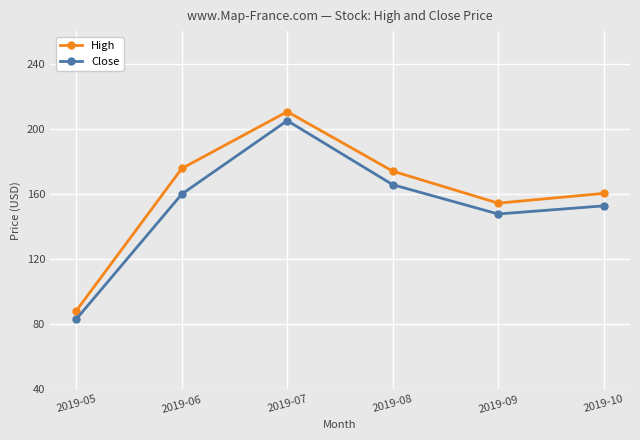

Is it true that High equals 210.5 at 2019-07?

True